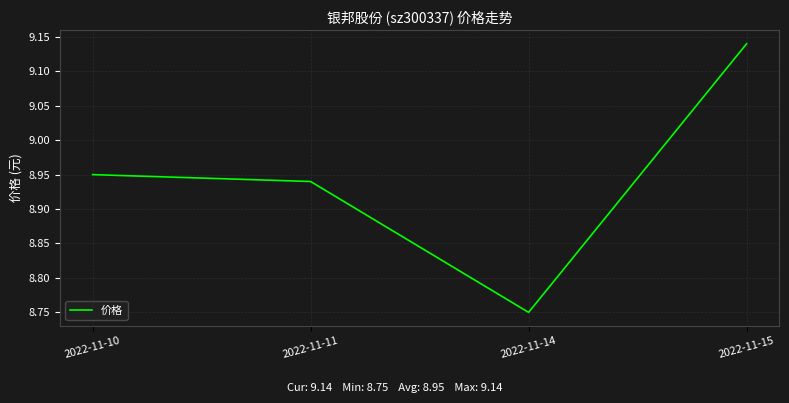

What is the sum of all values?

35.8